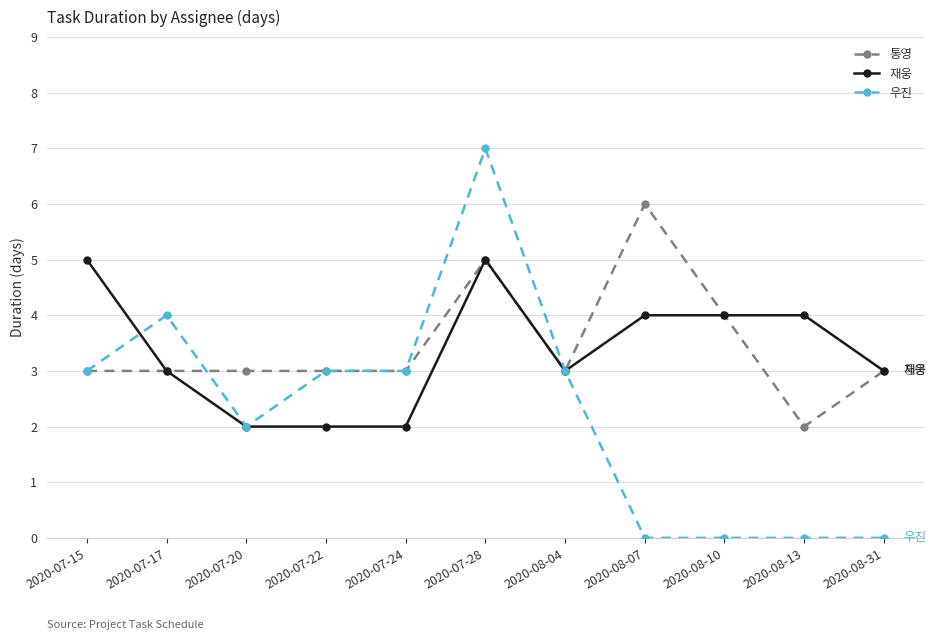

What is the total value across all series at 2020-07-24?

8